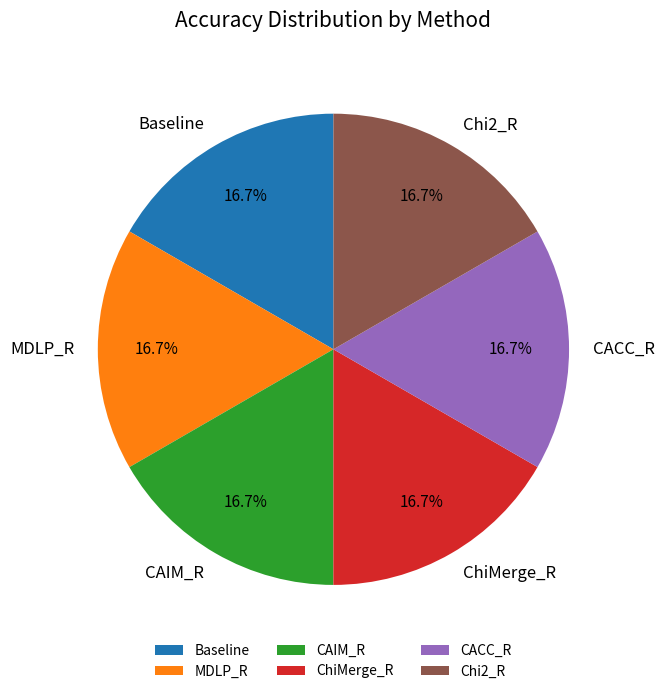

Does Baseline represent more than half of the total?

No